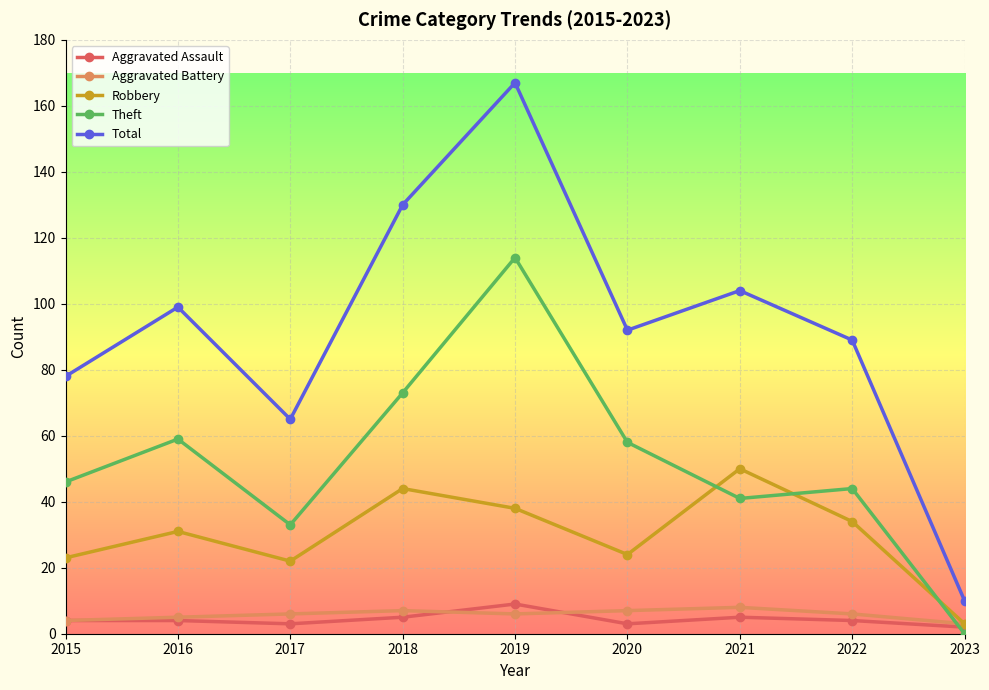

True or false: Aggravated Battery and Total cross at least once.

False